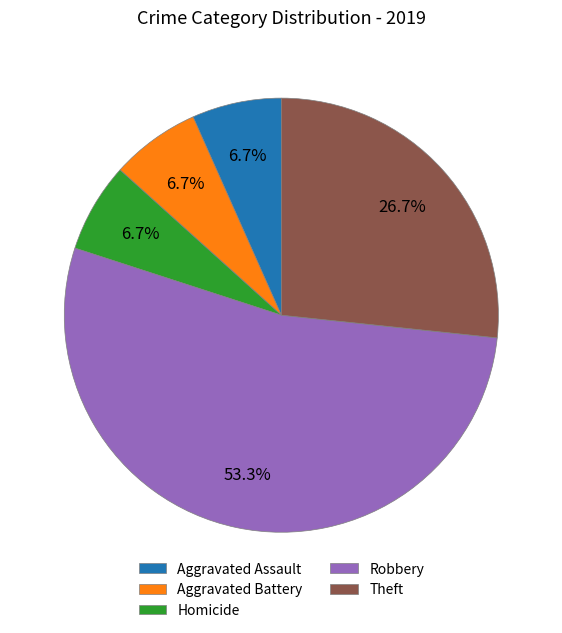

To the nearest percent, what percentage of the pie is Aggravated Assault?

7%